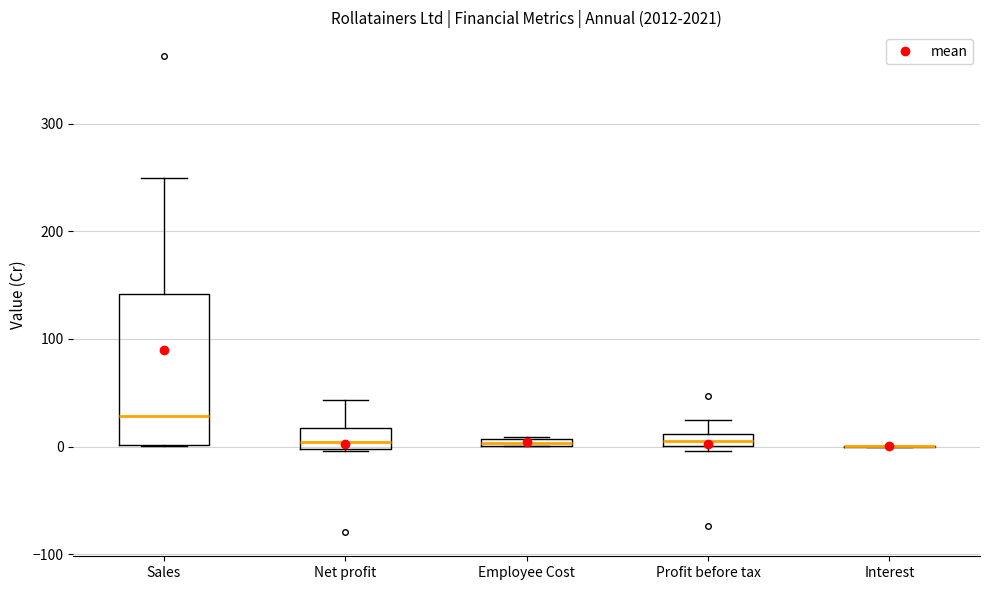

Comparing the boxes themselves (not the whiskers), which one is the tallest?

Sales